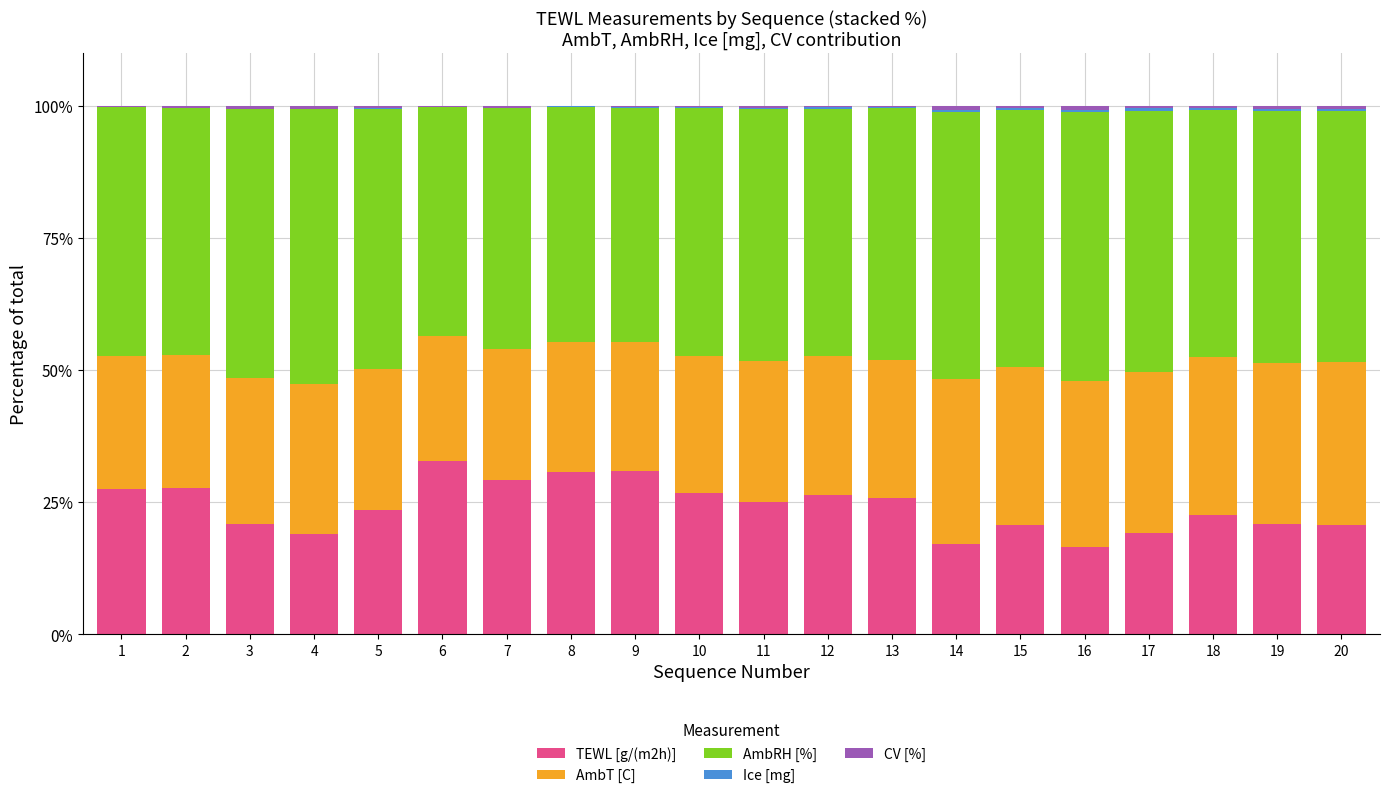

What is the difference between the Ice [mg] values at 10 and 18?

0.3